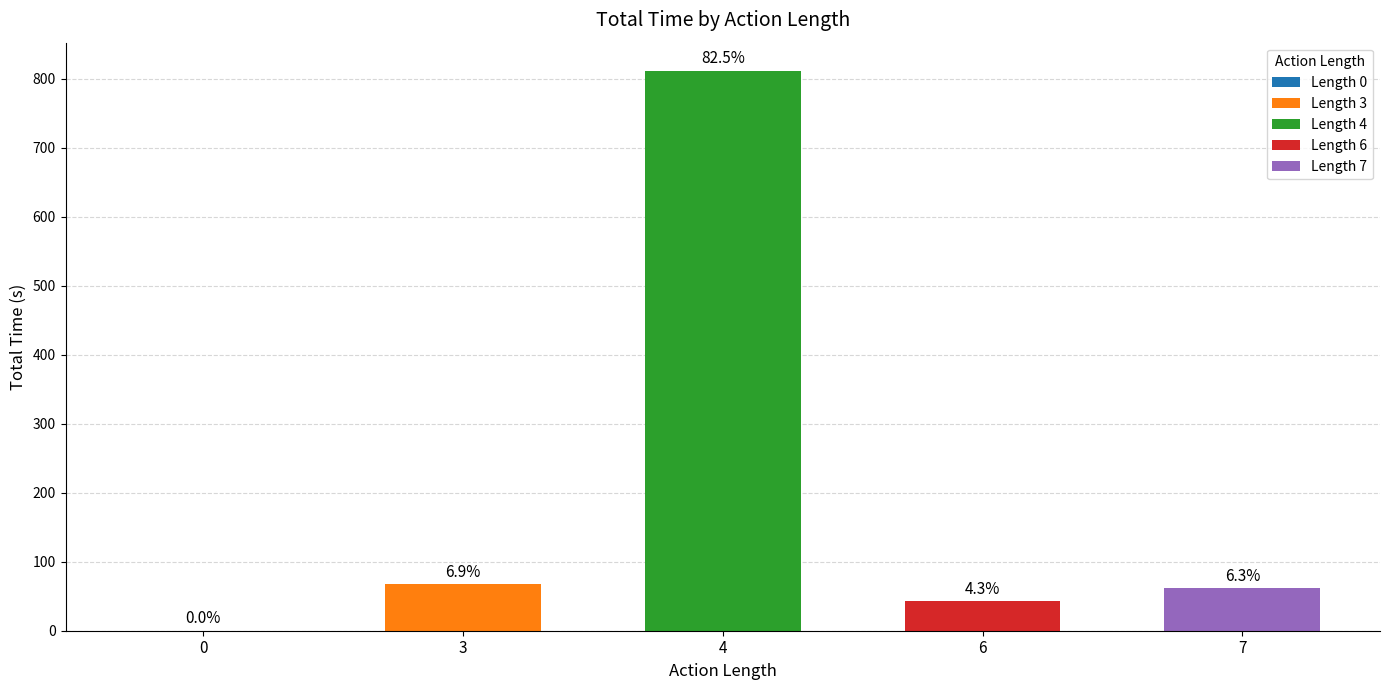

What is the difference between the values at 4 and 0?

811.9